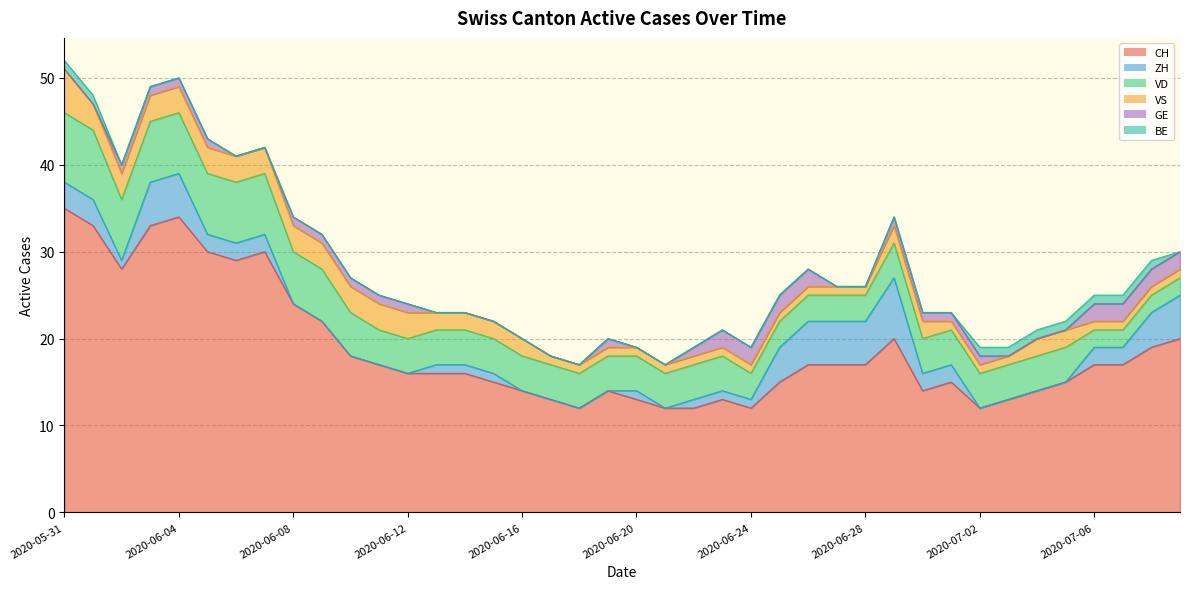

What is the approximate value of ZH at 2020-06-03?

5